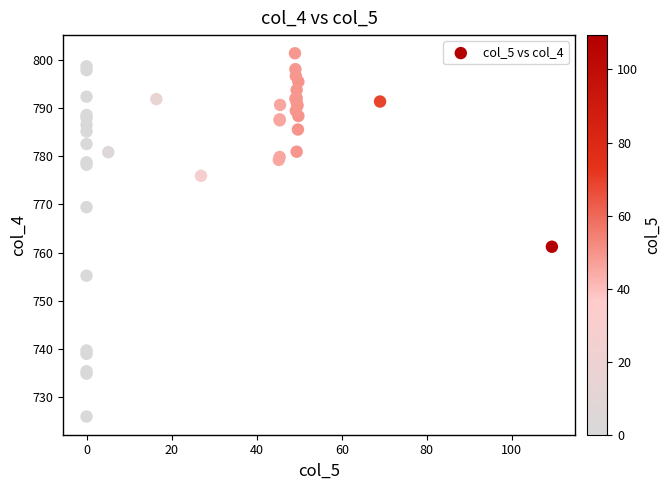

What Y value in the scatter plot is closest to 763?

761.2